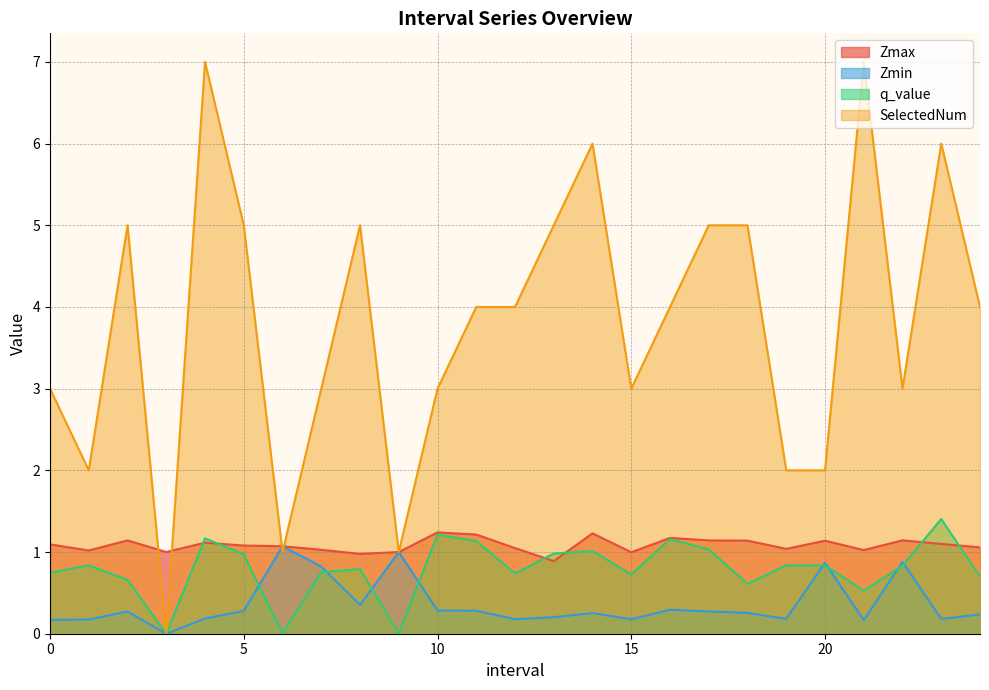

Read the Zmin value at 15.

0.2